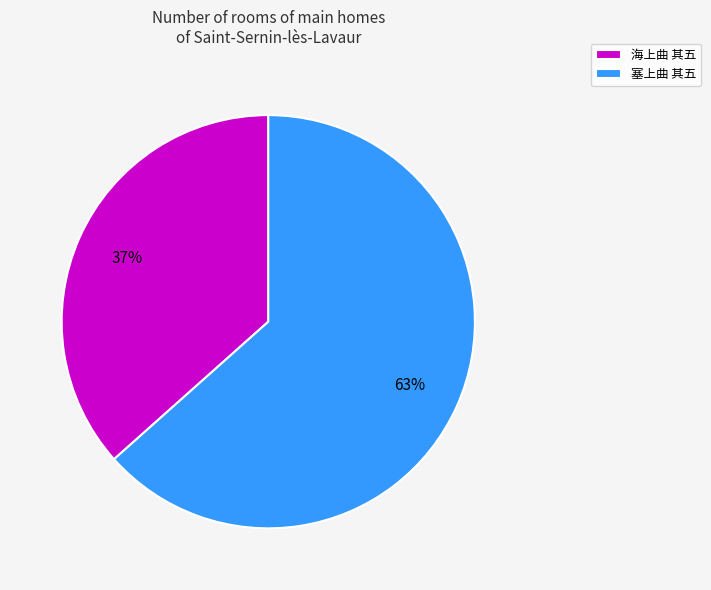

To the nearest percent, what is the combined percentage of 海上曲 其五 and 塞上曲 其五?

100%